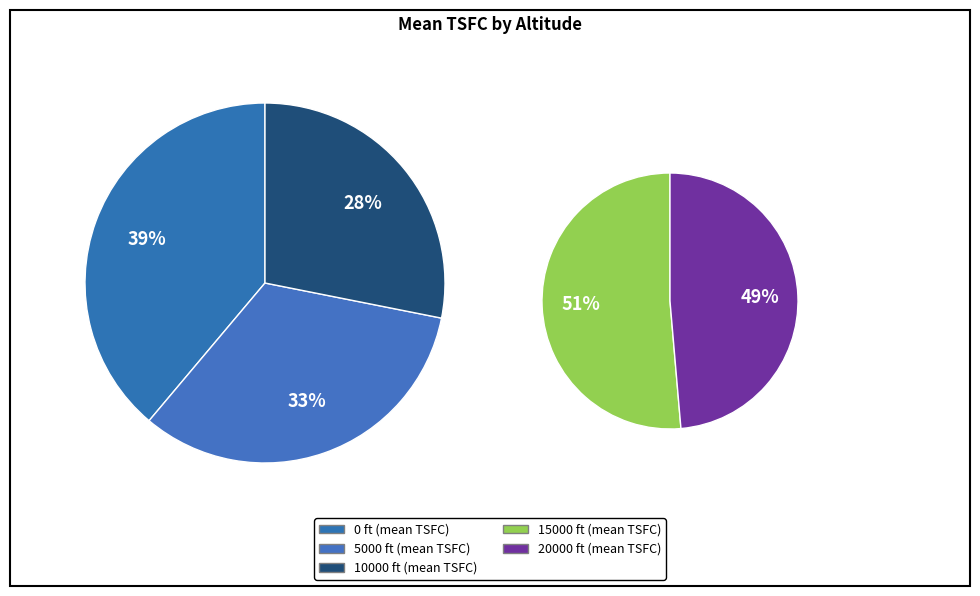

Between 20000 and 0, which is larger?

20000